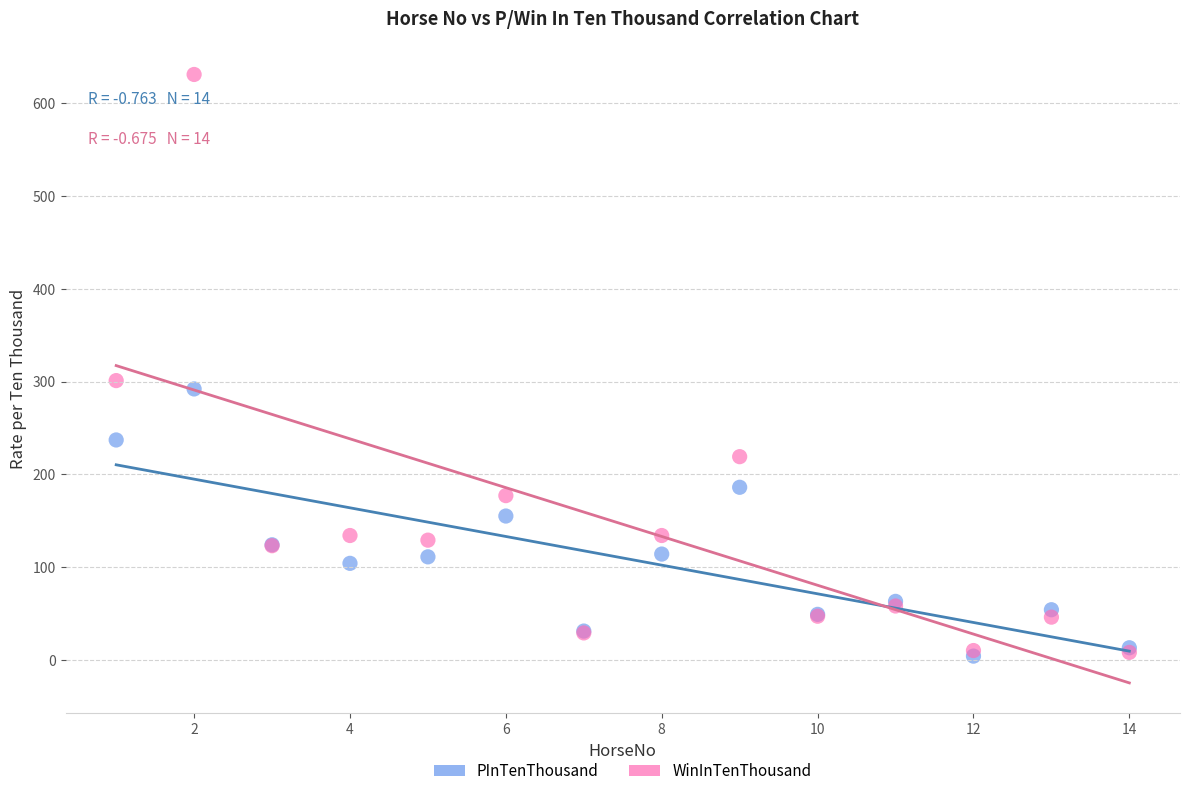

Which series has the largest Y range (max minus min)?

WinInTenThousand